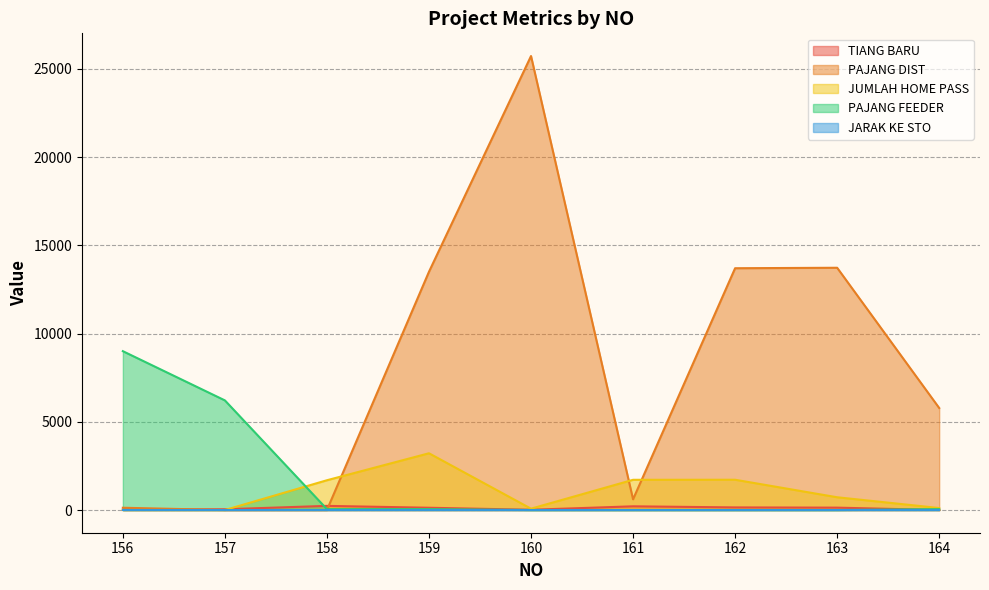

Count the number of categories in the chart.

9